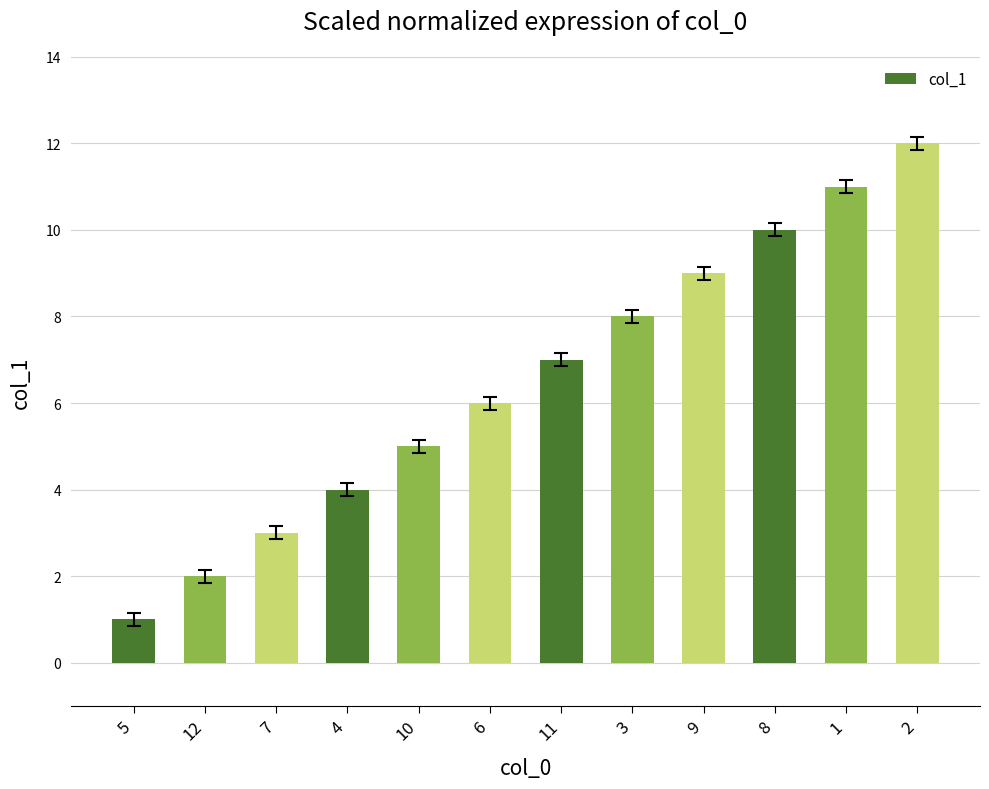

What is the difference between the maximum and second lowest values?

10